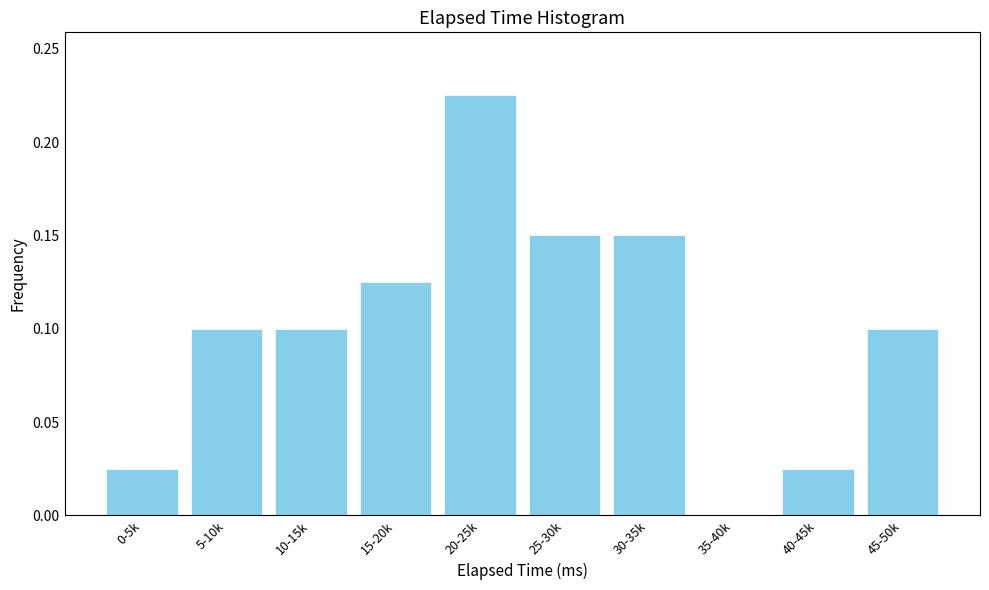

The chart shows a value of 0.2 at 5-10k. True or false?

False